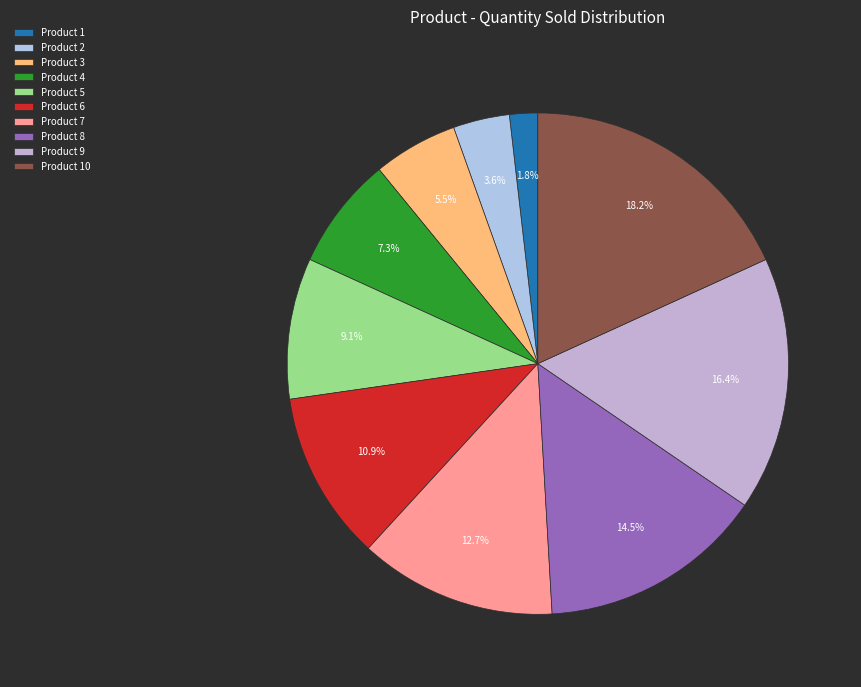

Count the number of slices in the pie.

10